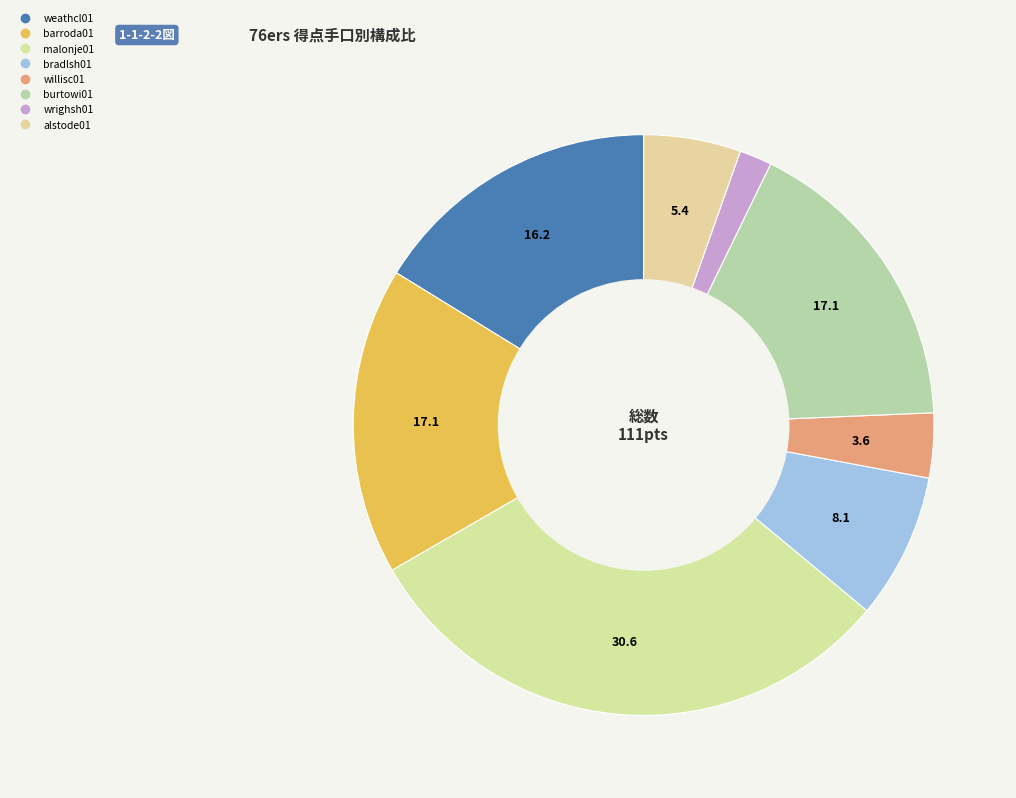

Count the number of slices in the pie.

8